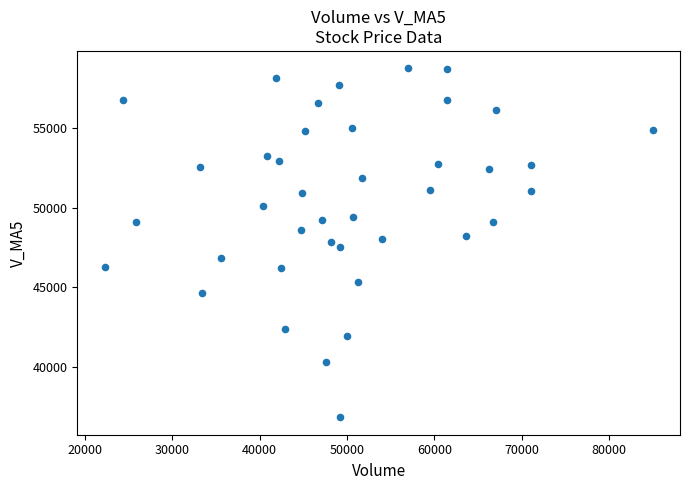

What is the range of X values (max minus min)?

62686.5